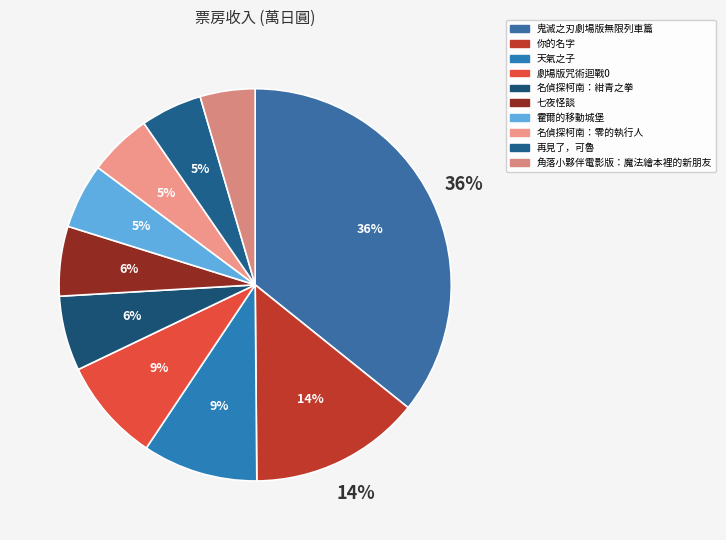

Is it true that 七夜怪談 is 15% of the pie?

False